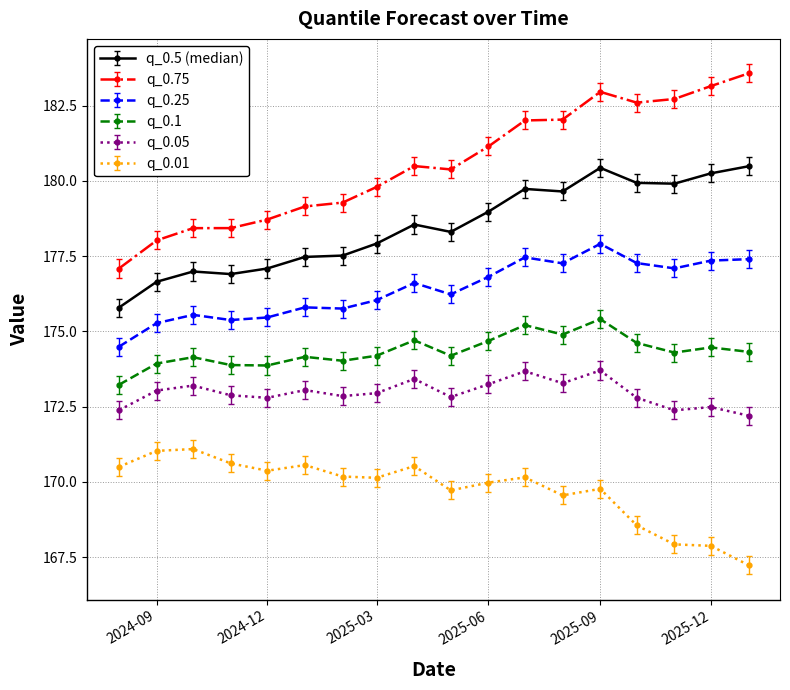

What is the average value of the q_0.1 series?

174.3